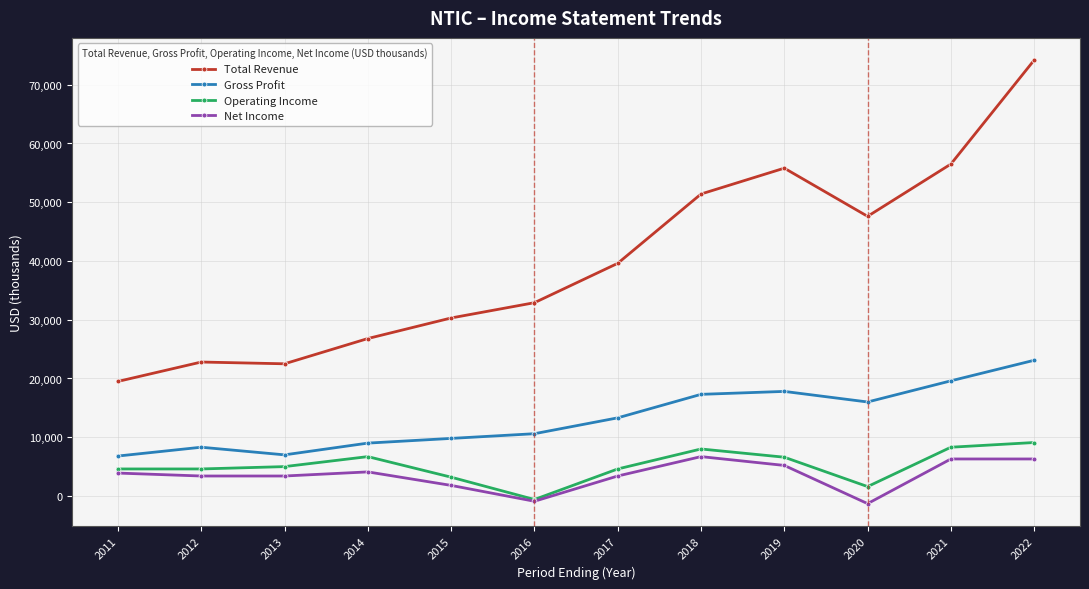

At how many categories does at least one series exceed 6851?

12